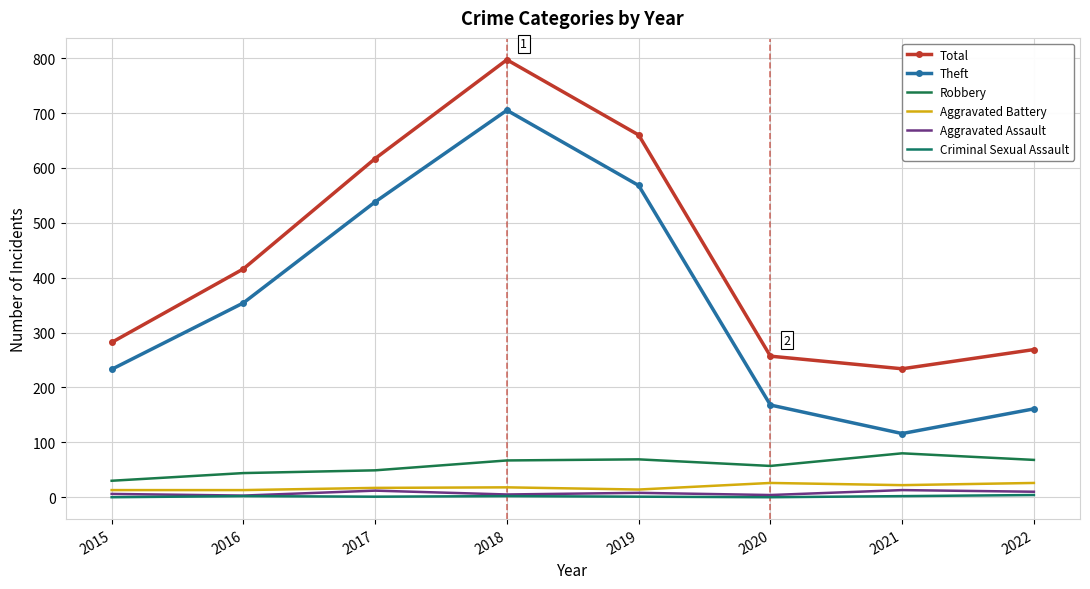

Which category has the lowest value in the Theft series?

2021